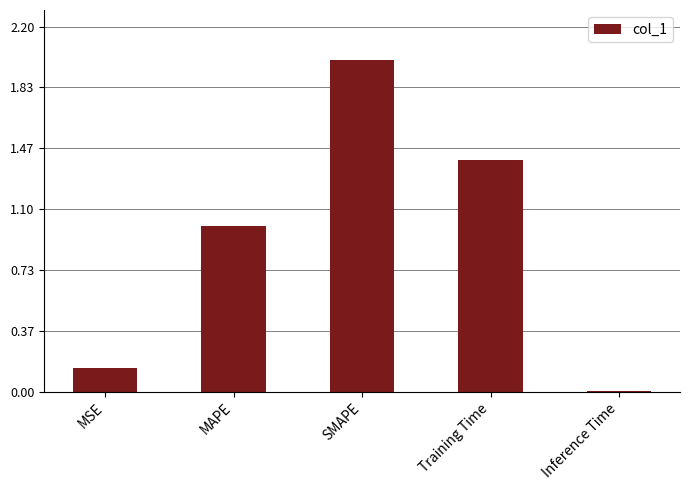

List the labels in order of value, smallest first.

Inference Time, MSE, MAPE, Training Time, SMAPE